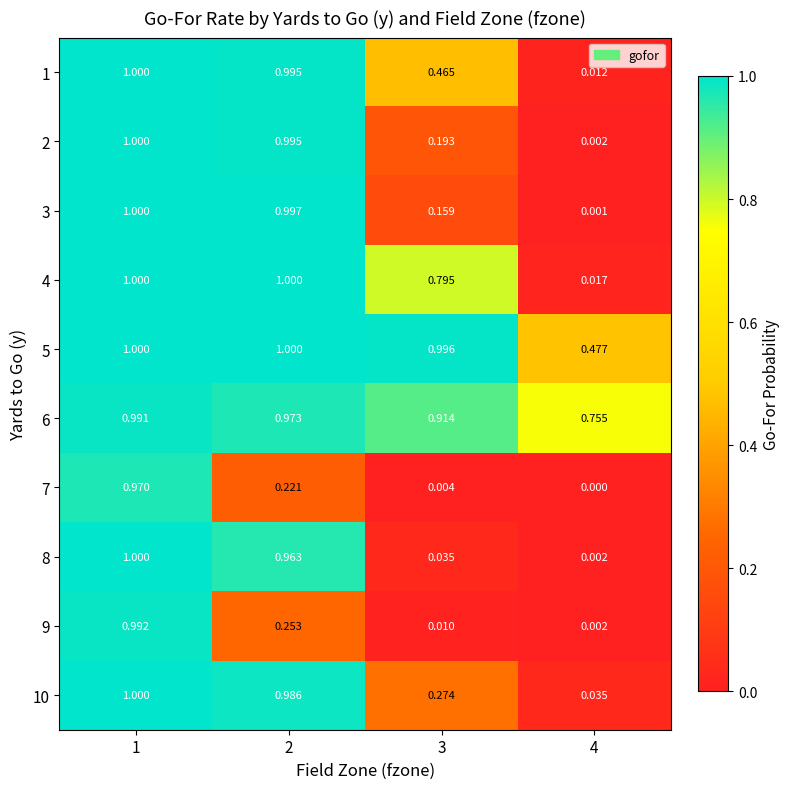

Is the value of 8 at 3 greater than the value of 2 at 4?

Yes